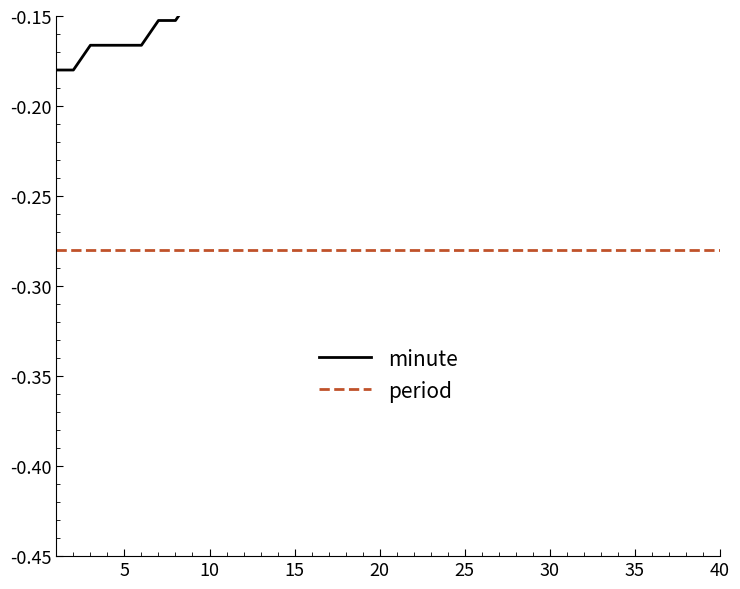

True or false: period and minute cross at least once.

False